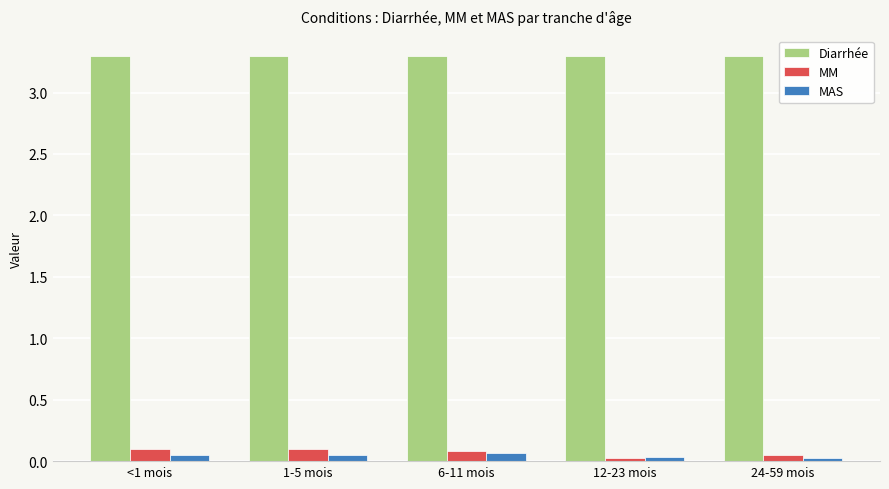

Rank the series by their maximum value, from lowest to highest.

MAS, MM, Diarrhée